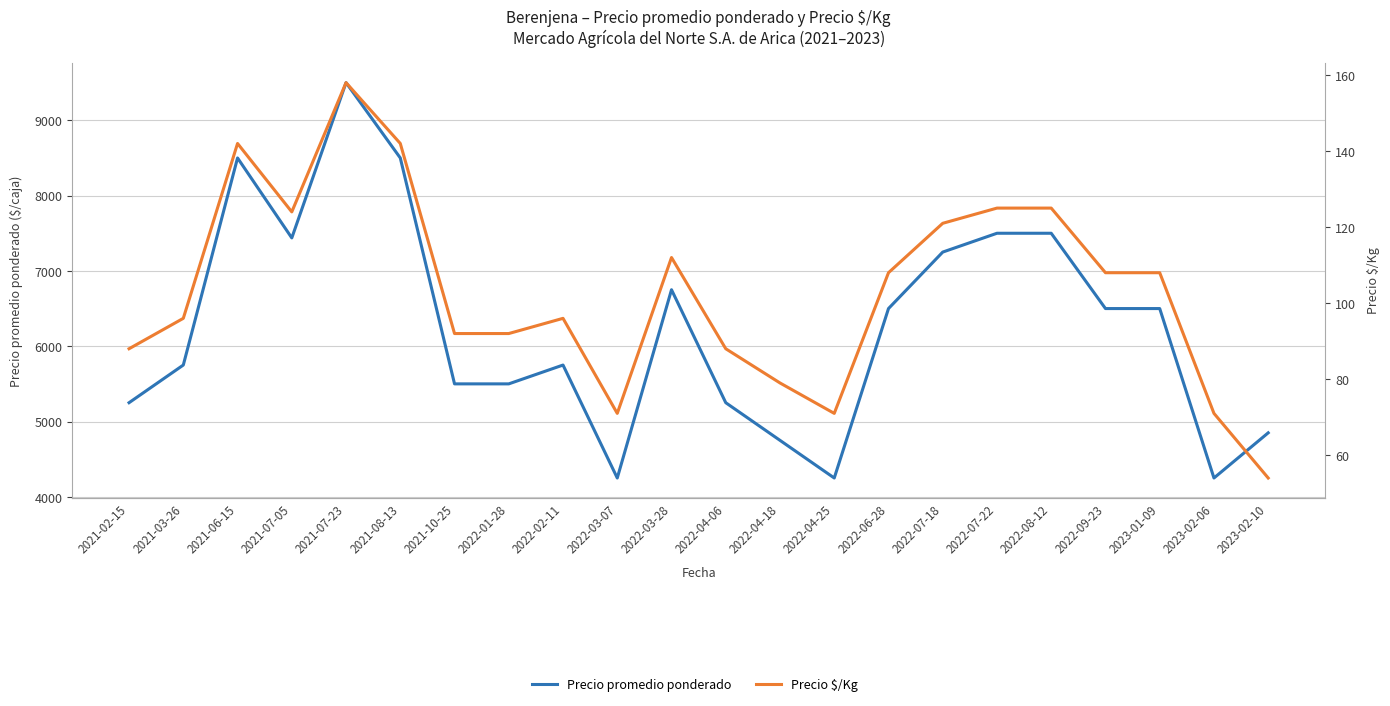

Reading left to right, transcribe all the data shown in this chart.

Precio promedio ponderado: 2021-02-15=5250	2021-03-26=5750	2021-06-15=8500	2021-07-05=7438	2021-07-23=9500	2021-08-13=8500	2021-10-25=5500	2022-01-28=5500	2022-02-11=5750	2022-03-07=4250	2022-03-28=6750	2022-04-06=5250	2022-04-18=4750	2022-04-25=4250	2022-06-28=6500	2022-07-18=7250	2022-07-22=7500	2022-08-12=7500	2022-09-23=6500	2023-01-09=6500	2023-02-06=4250	2023-02-10=4850
Precio $/Kg: 2021-02-15=88	2021-03-26=96	2021-06-15=142	2021-07-05=124	2021-07-23=158	2021-08-13=142	2021-10-25=92	2022-01-28=92	2022-02-11=96	2022-03-07=71	2022-03-28=112	2022-04-06=88	2022-04-18=79	2022-04-25=71	2022-06-28=108	2022-07-18=121	2022-07-22=125	2022-08-12=125	2022-09-23=108	2023-01-09=108	2023-02-06=71	2023-02-10=54